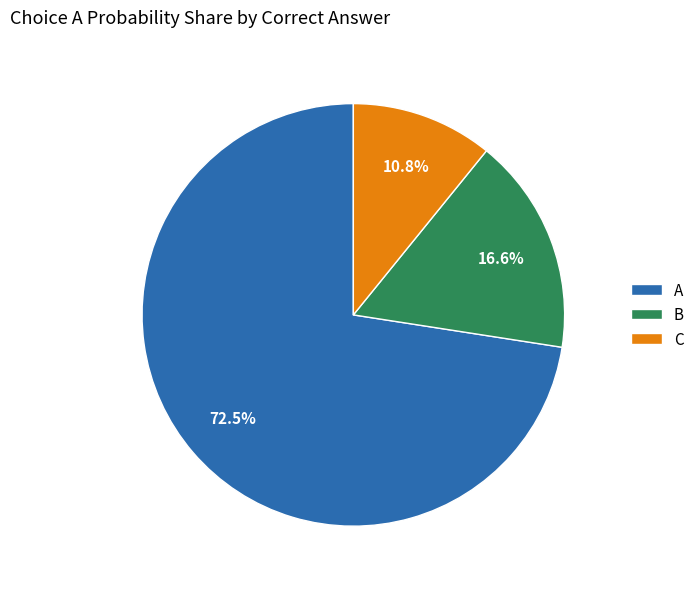

Between B and C, which is larger?

B